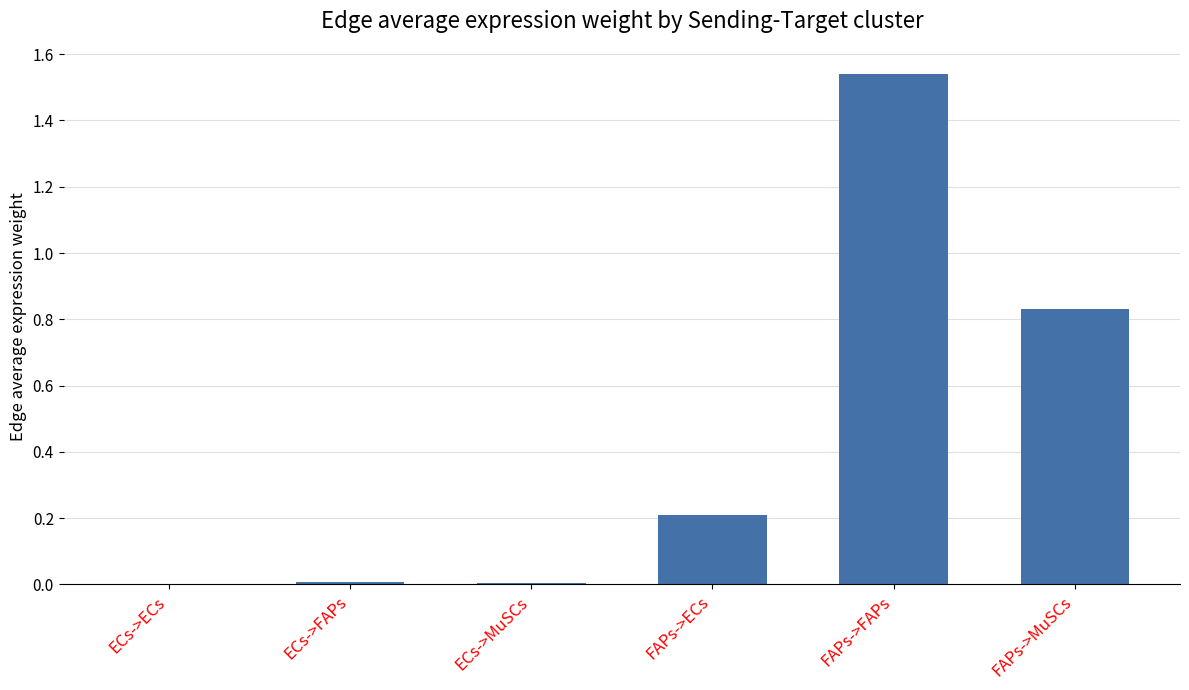

The chart shows a value of 0.2 at FAPs->ECs. True or false?

True